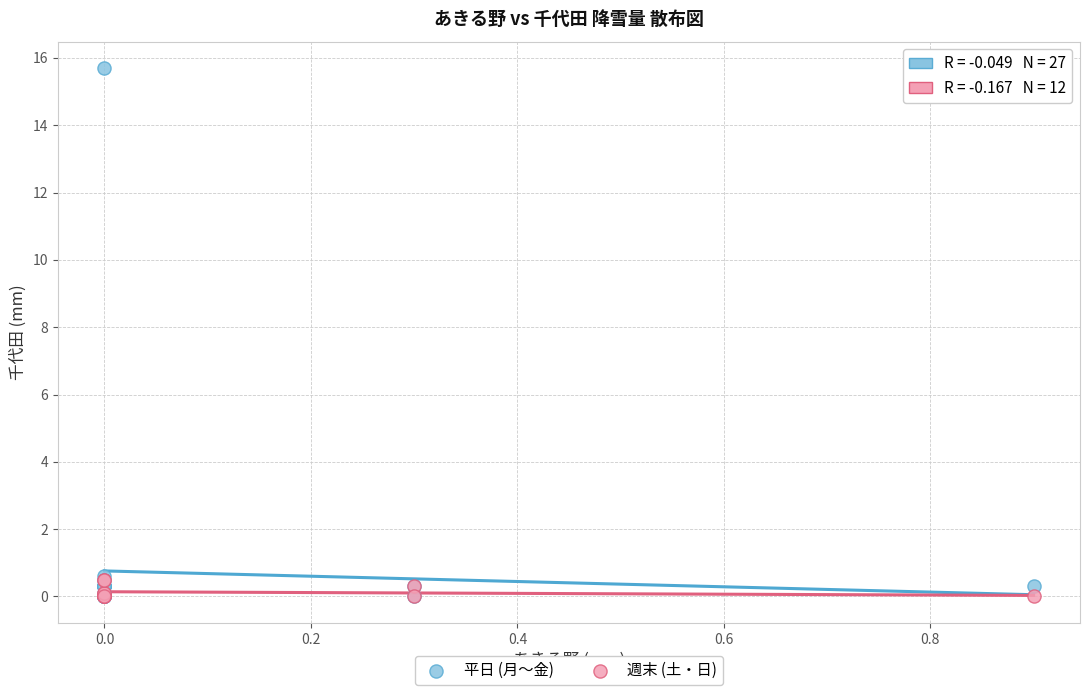

Which series reaches the maximum Y coordinate?

平日 (月〜金)